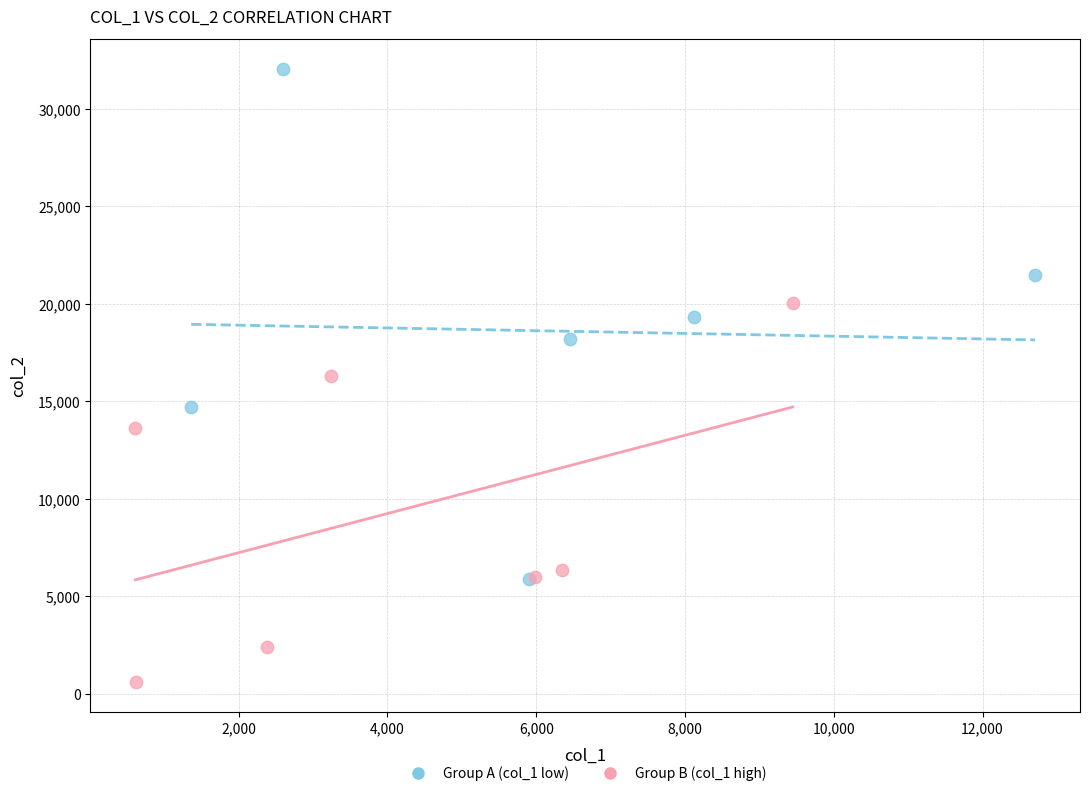

Which series reaches the minimum Y coordinate?

Group B (col_1 high)